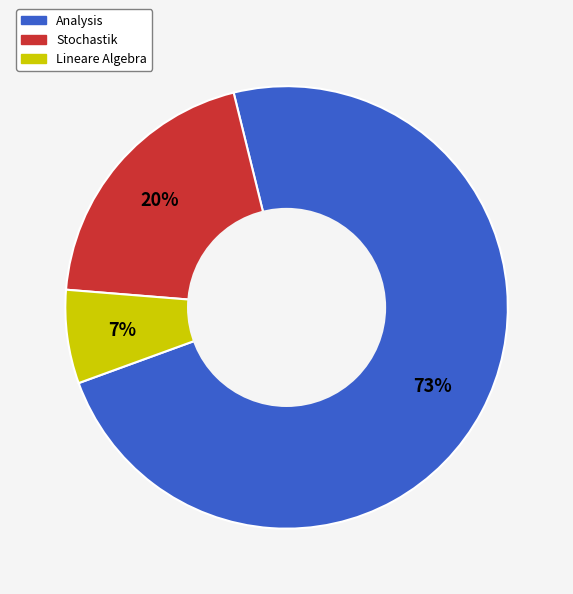

To the nearest percent, what is the combined percentage of Stochastik and Lineare Algebra?

27%